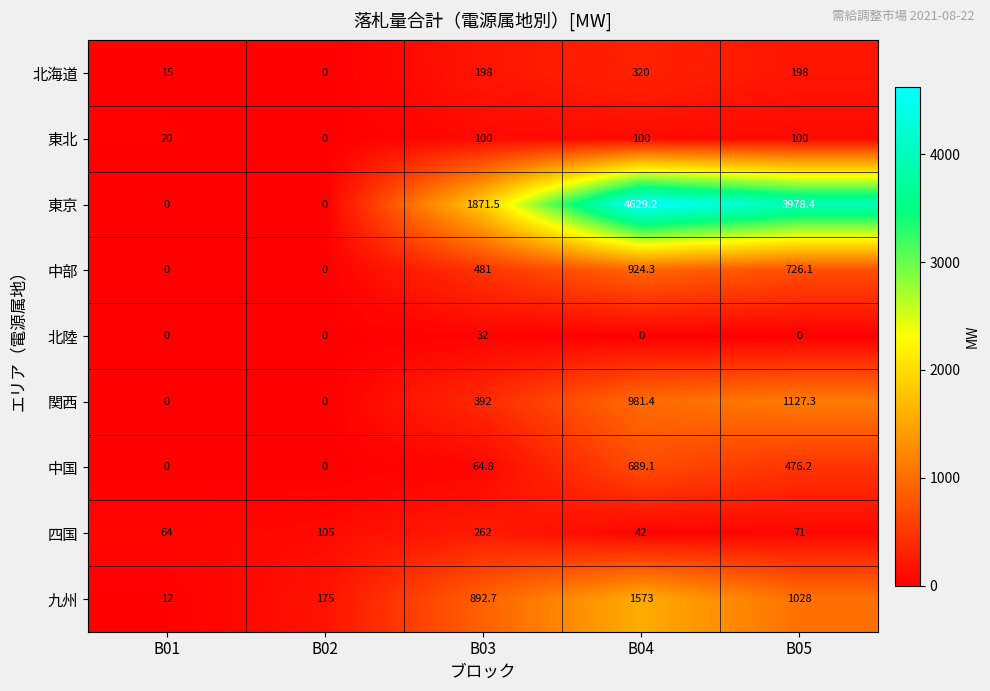

The value of 中部 at B02 is -294.0. True or false?

False